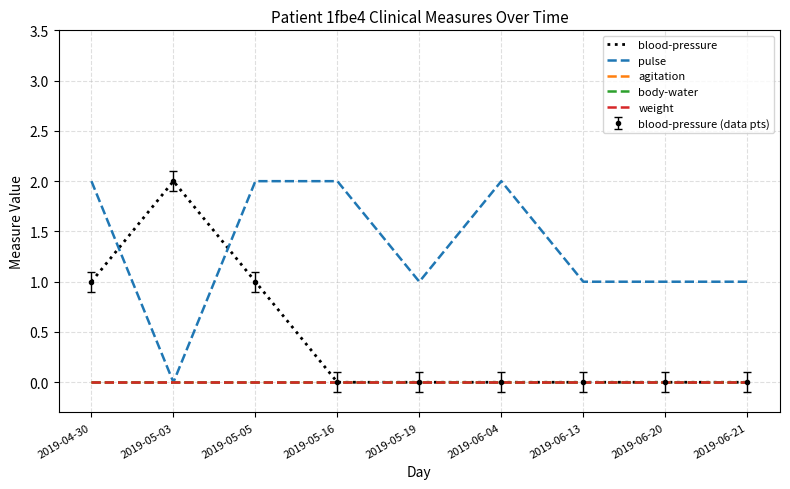

True or false: weight and body-water intersect in this chart.

False